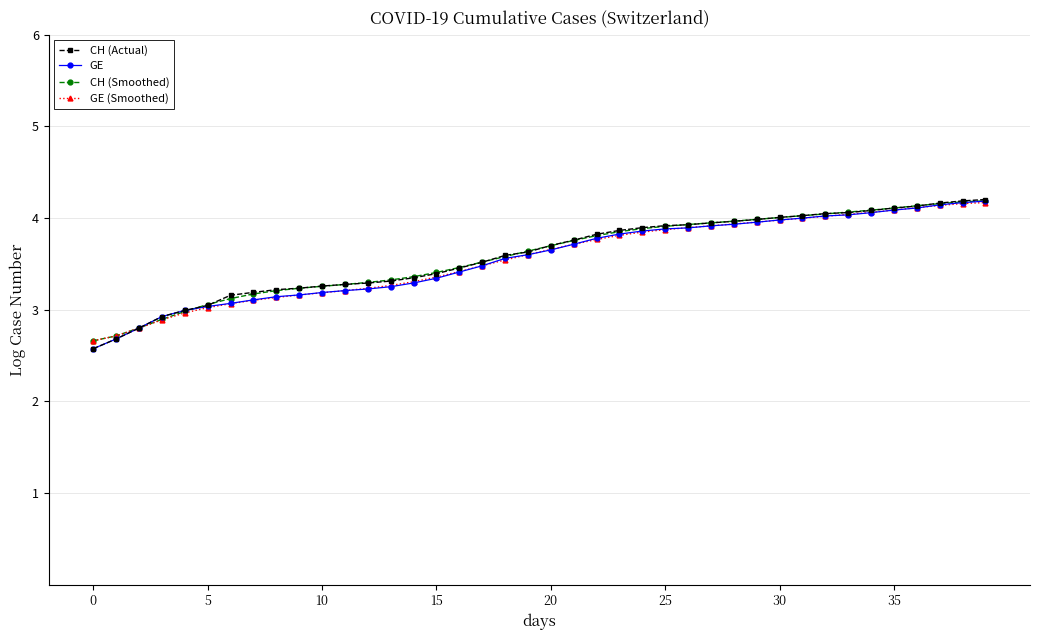

How many lines are shown in the chart?

4